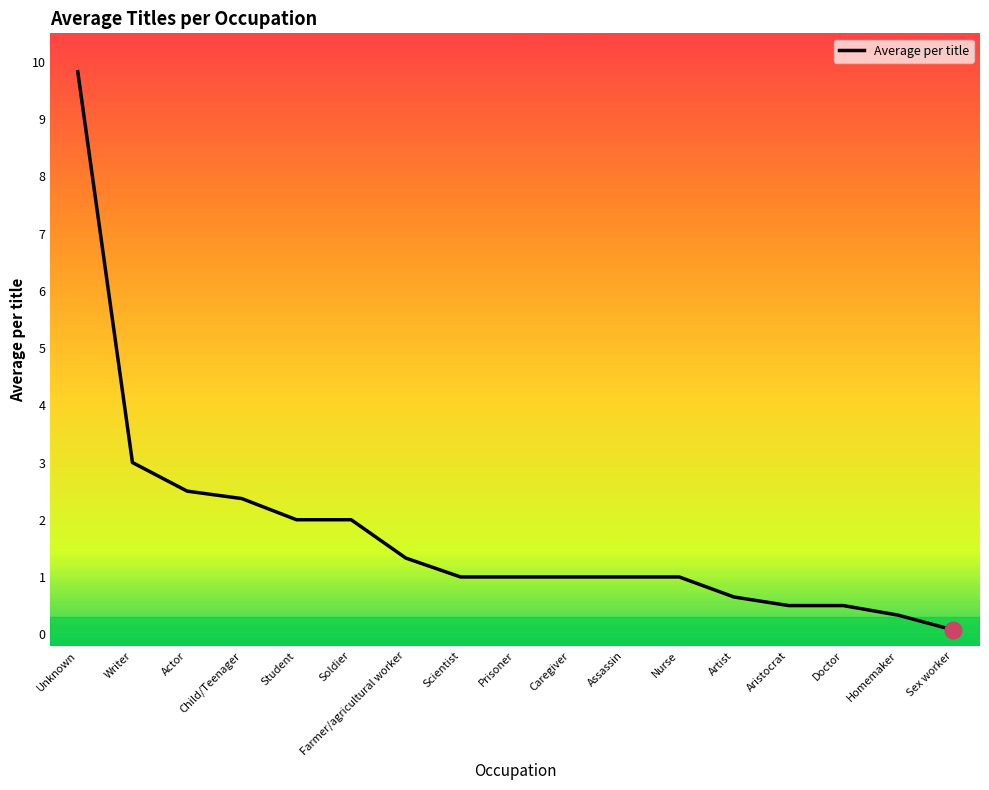

What is the difference between the maximum and minimum values?

9.8